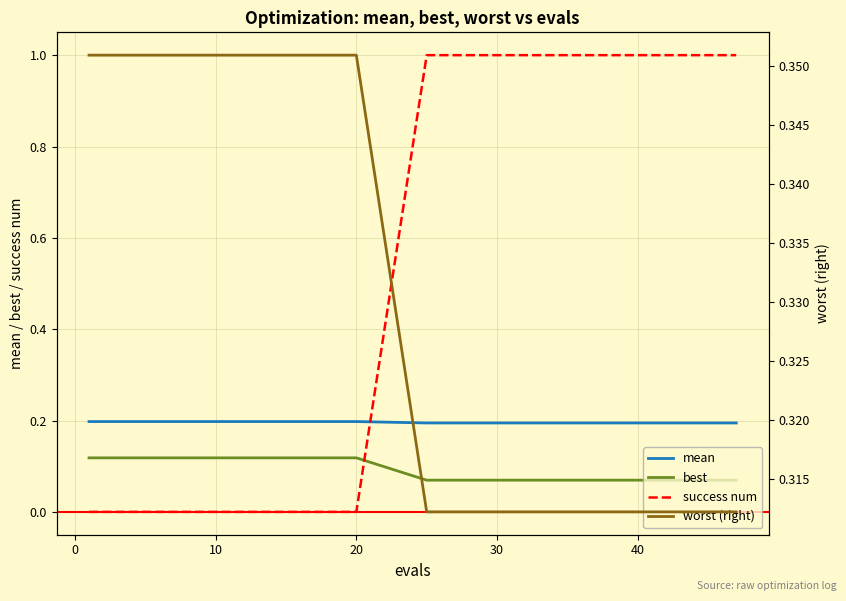

The value of mean at 10 is 0.2. True or false?

True